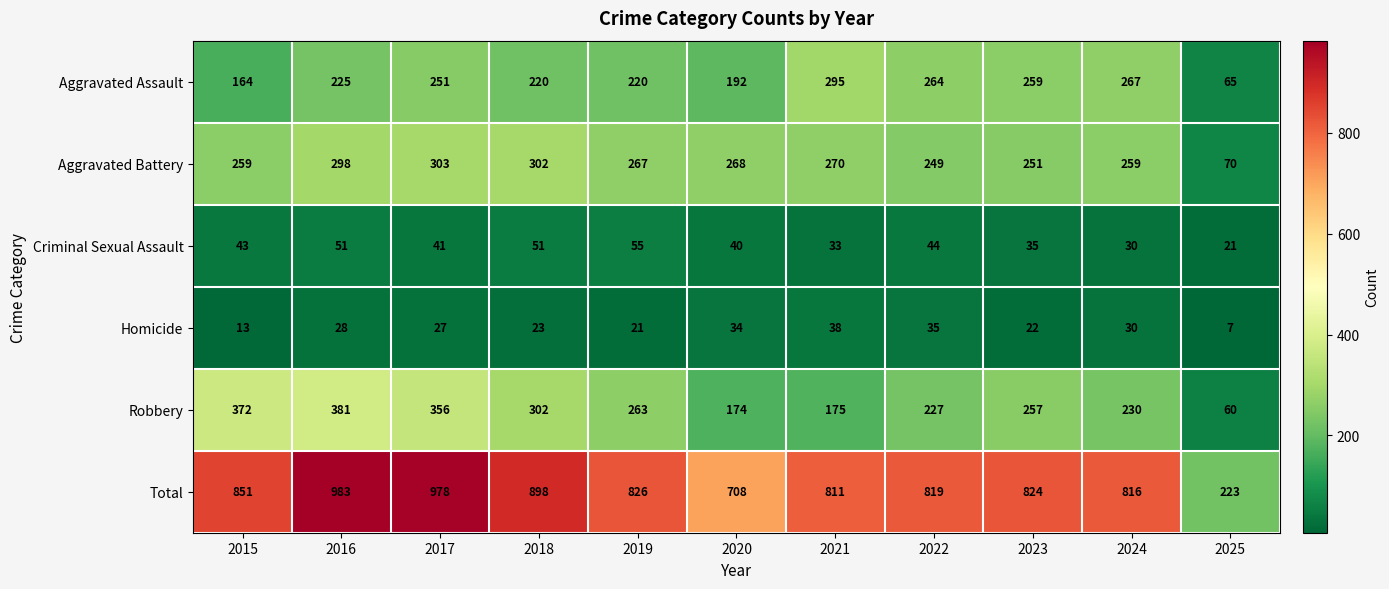

What is the difference between the second highest and second lowest values in the Robbery series?

198